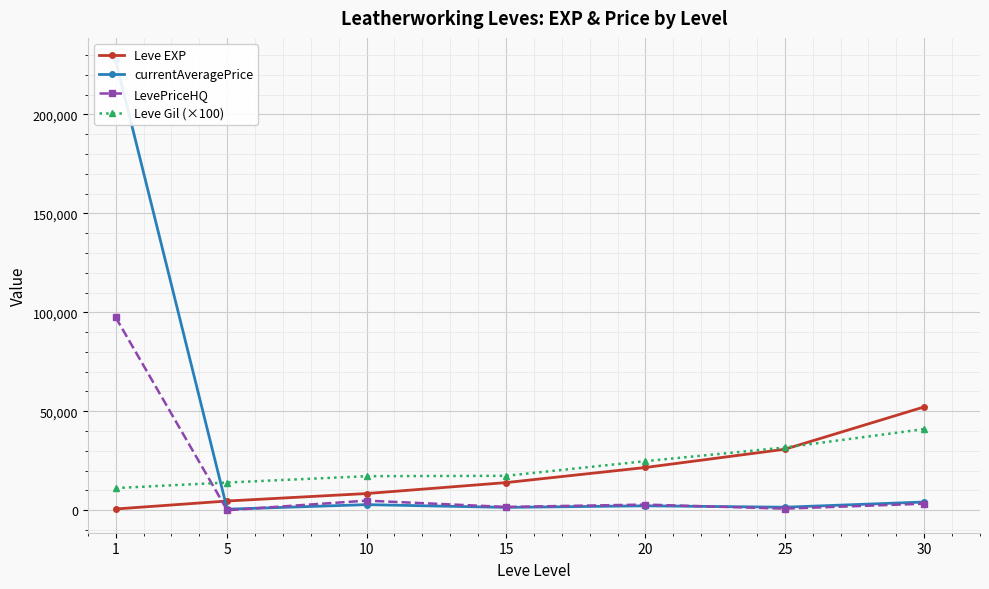

Which series ends up on top after the final intersection of Leve Gil (×100) and currentAveragePrice?

Leve Gil (×100)